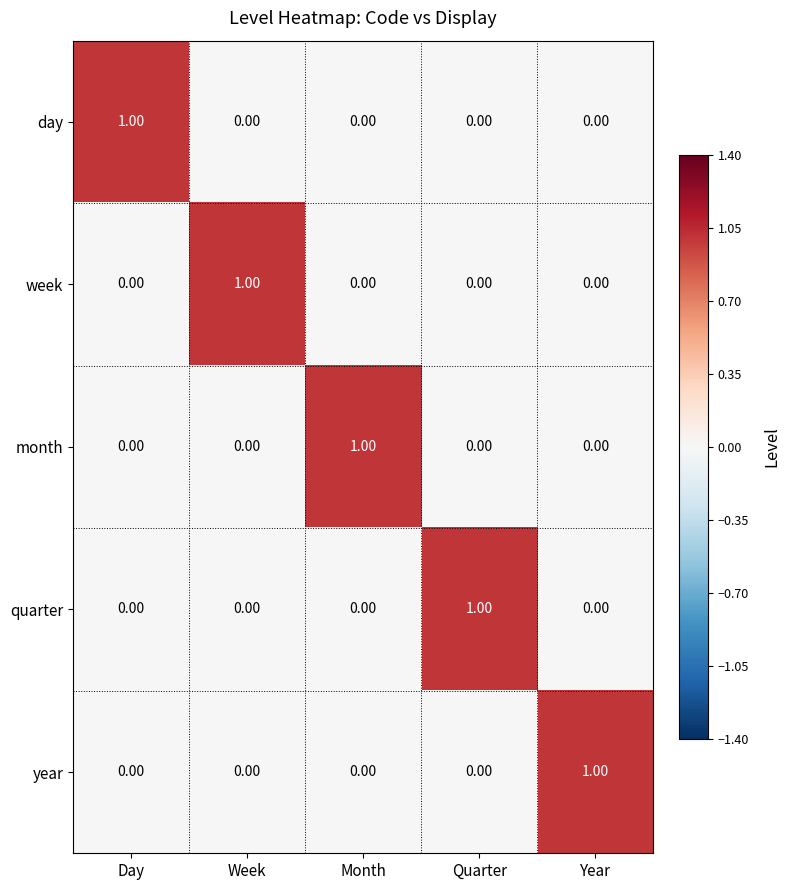

Is the value of day at Quarter greater than the value of week at Week?

No